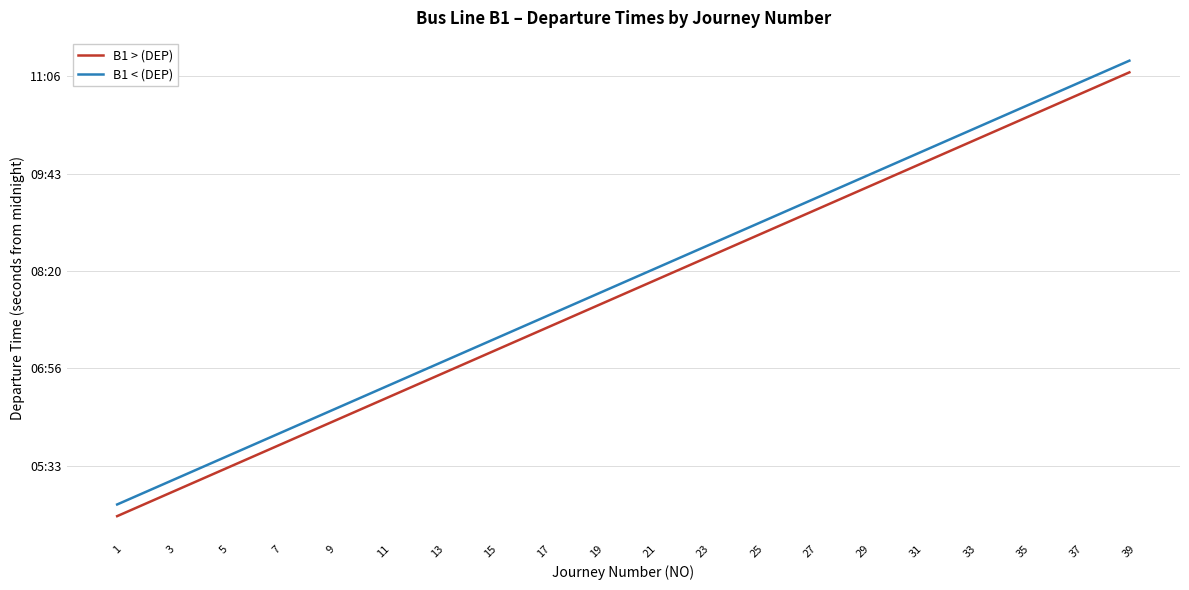

What are all the series names shown in the legend?

B1 > (DEP), B1 < (DEP)